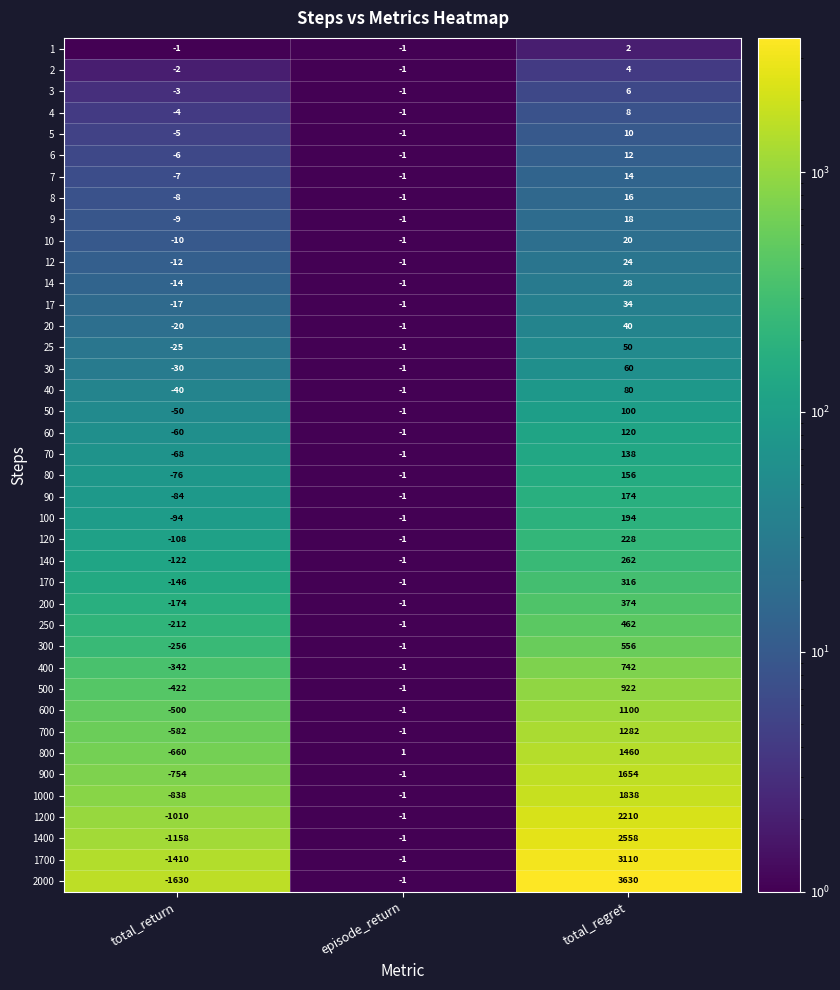

Which series has the largest range (max minus min)?

2000